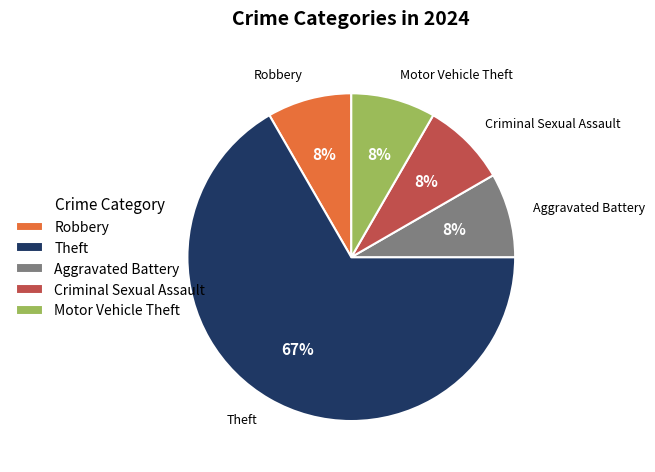

Do Motor Vehicle Theft and Aggravated Battery together represent more than half of the pie?

No